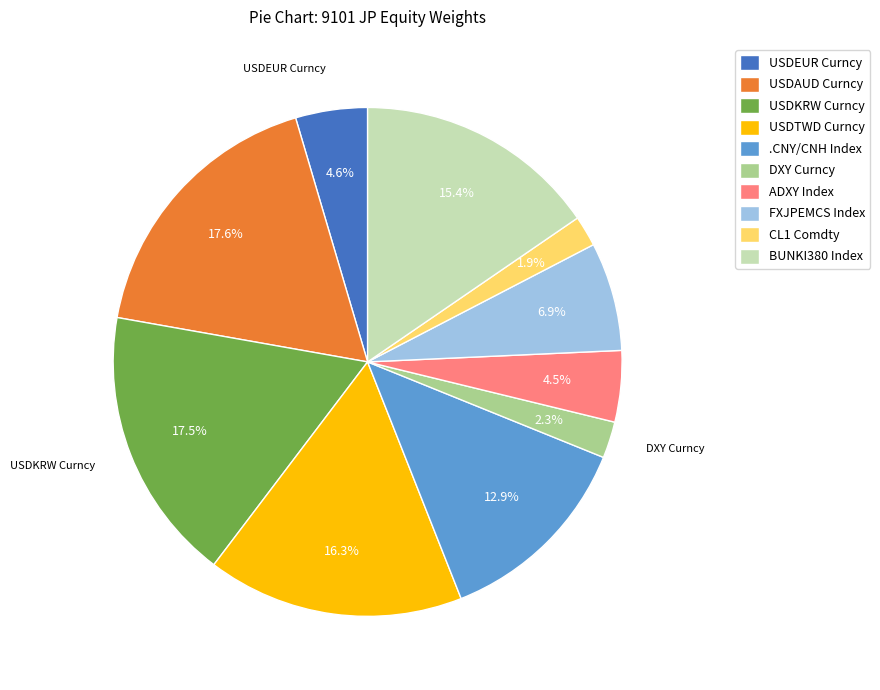

Do BUNKI380 Index and USDKRW Curncy together represent more than half of the pie?

No